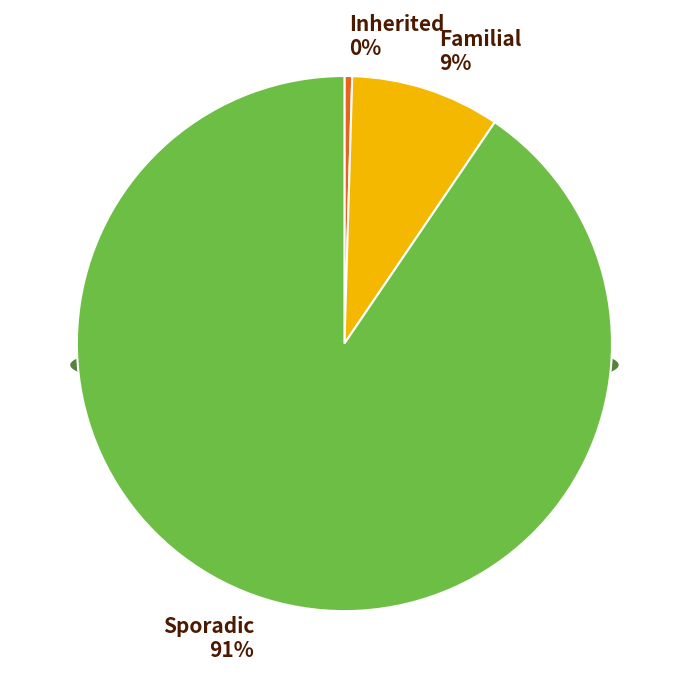

Is 2 the majority of the pie?

No